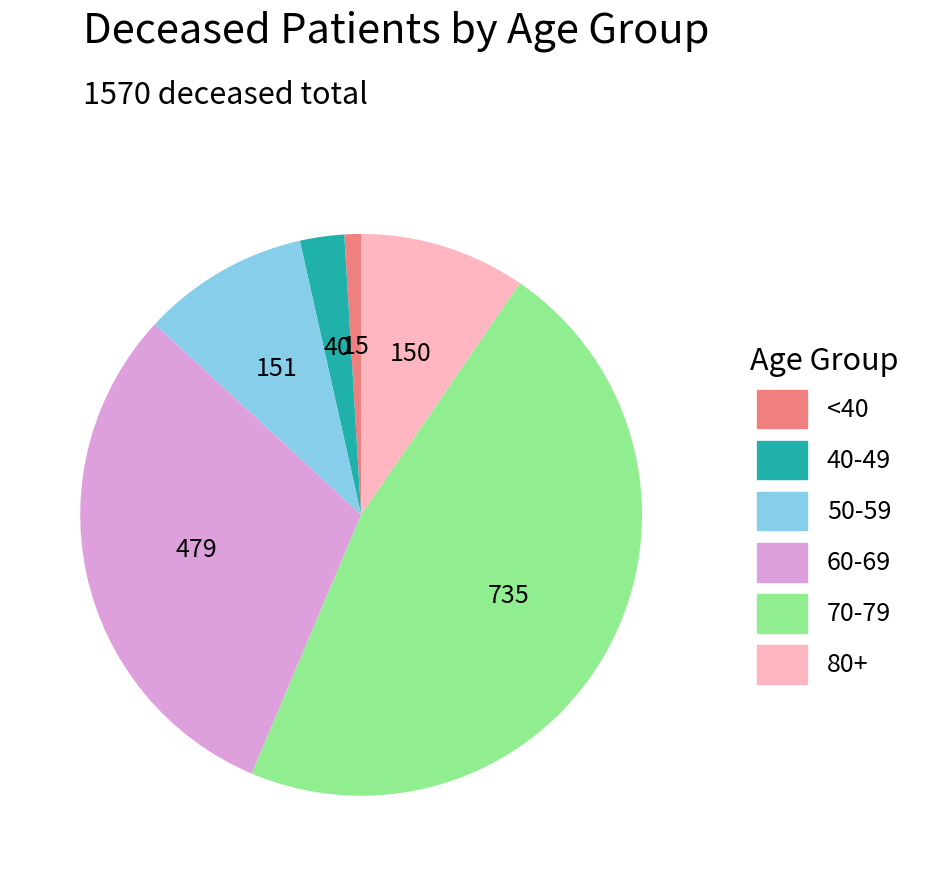

Does any single category account for the majority?

No